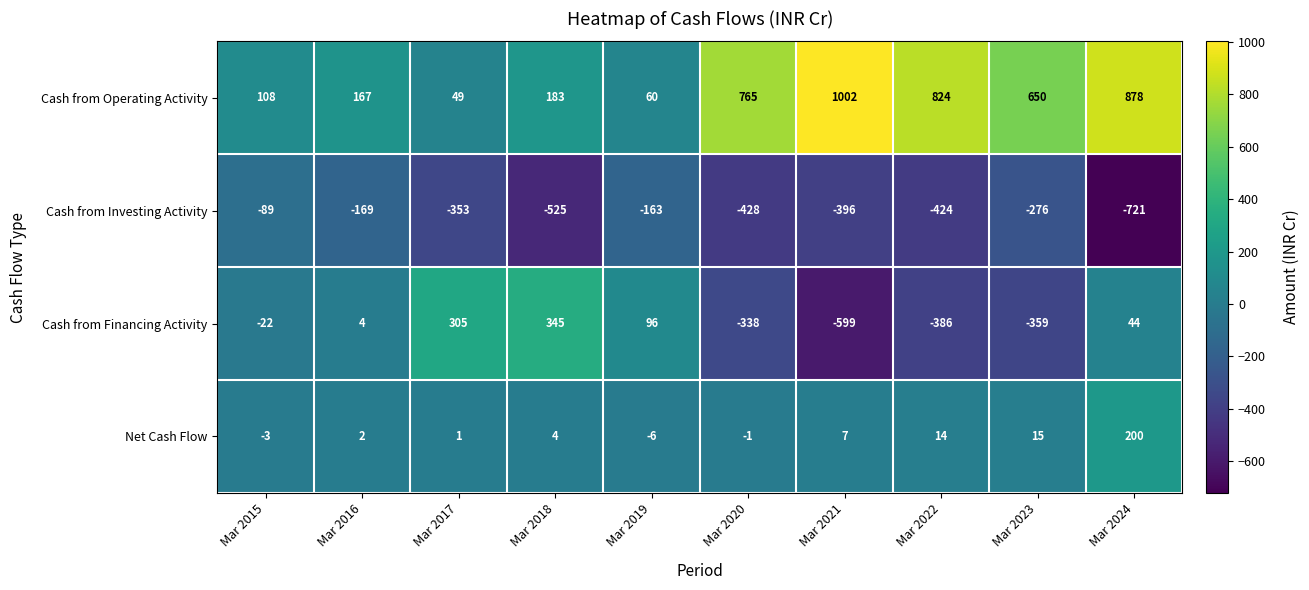

The Cash from Operating Activity series shows 183 at Mar 2018. True or false?

True